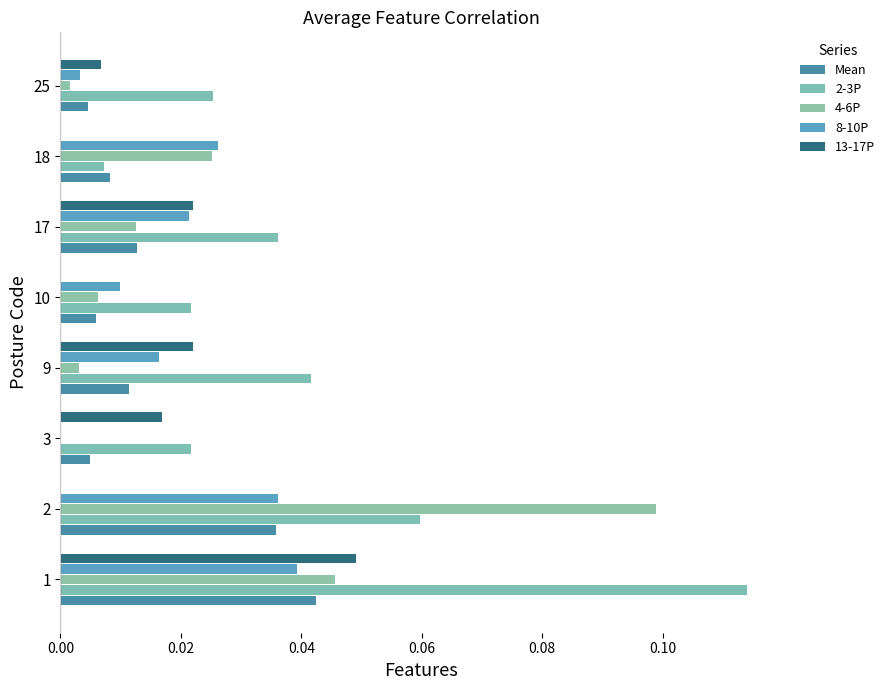

How many bars are there in total?

40